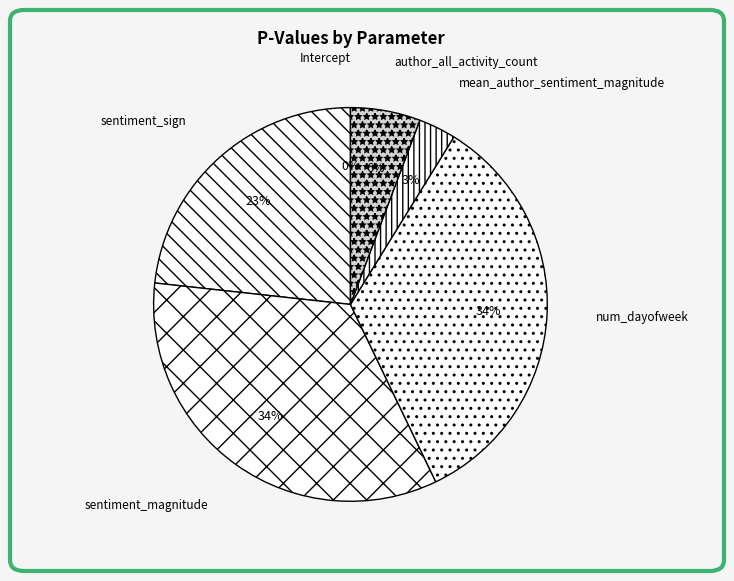

Does mean_author_sentiment_magnitude represent more than half of the total?

No